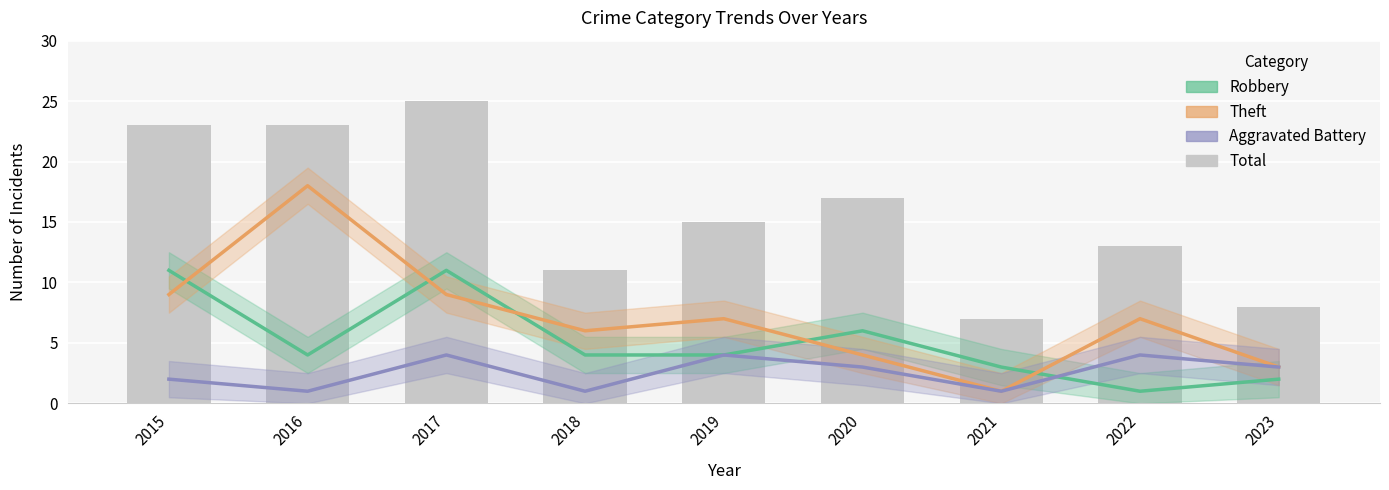

List the series in order of their overall mean, highest first.

Total, Theft, Robbery, Aggravated Battery